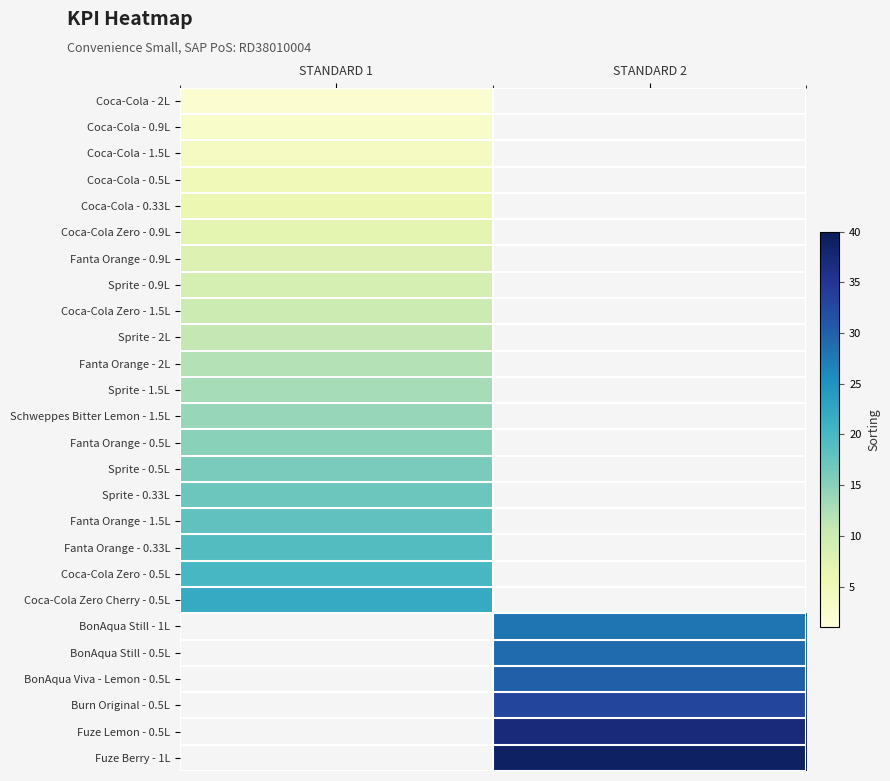

Rank the categories by Schweppes Bitter Lemon - 1.5L value from lowest to highest.

STANDARD 1, STANDARD 2